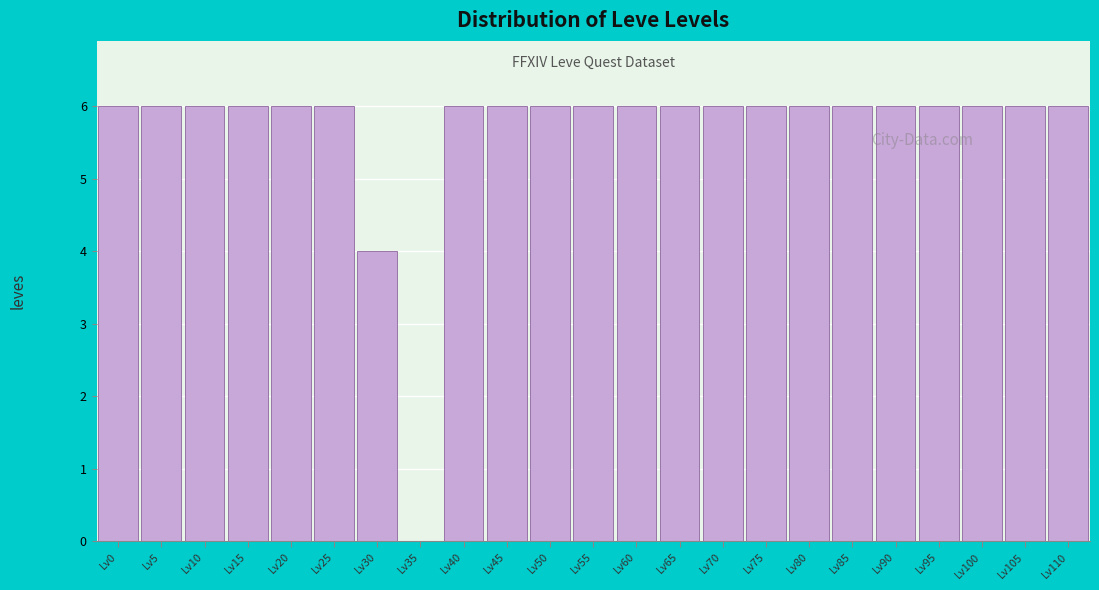

Reading left to right, list all the values displayed in this chart.

Lv0=6	Lv5=6	Lv10=6	Lv15=6	Lv20=6	Lv25=6	Lv30=4	Lv35=0	Lv40=6	Lv45=6	Lv50=6	Lv55=6	Lv60=6	Lv65=6	Lv70=6	Lv75=6	Lv80=6	Lv85=6	Lv90=6	Lv95=6	Lv100=6	Lv105=6	Lv110=6